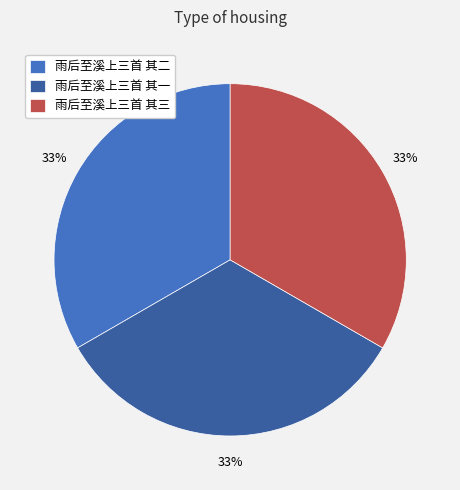

Count the number of slices in the pie.

3